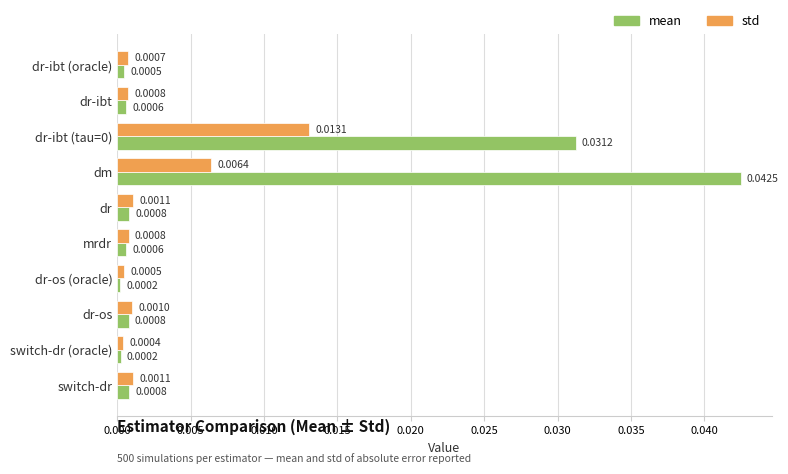

What is the sum of all mean values?

0.1